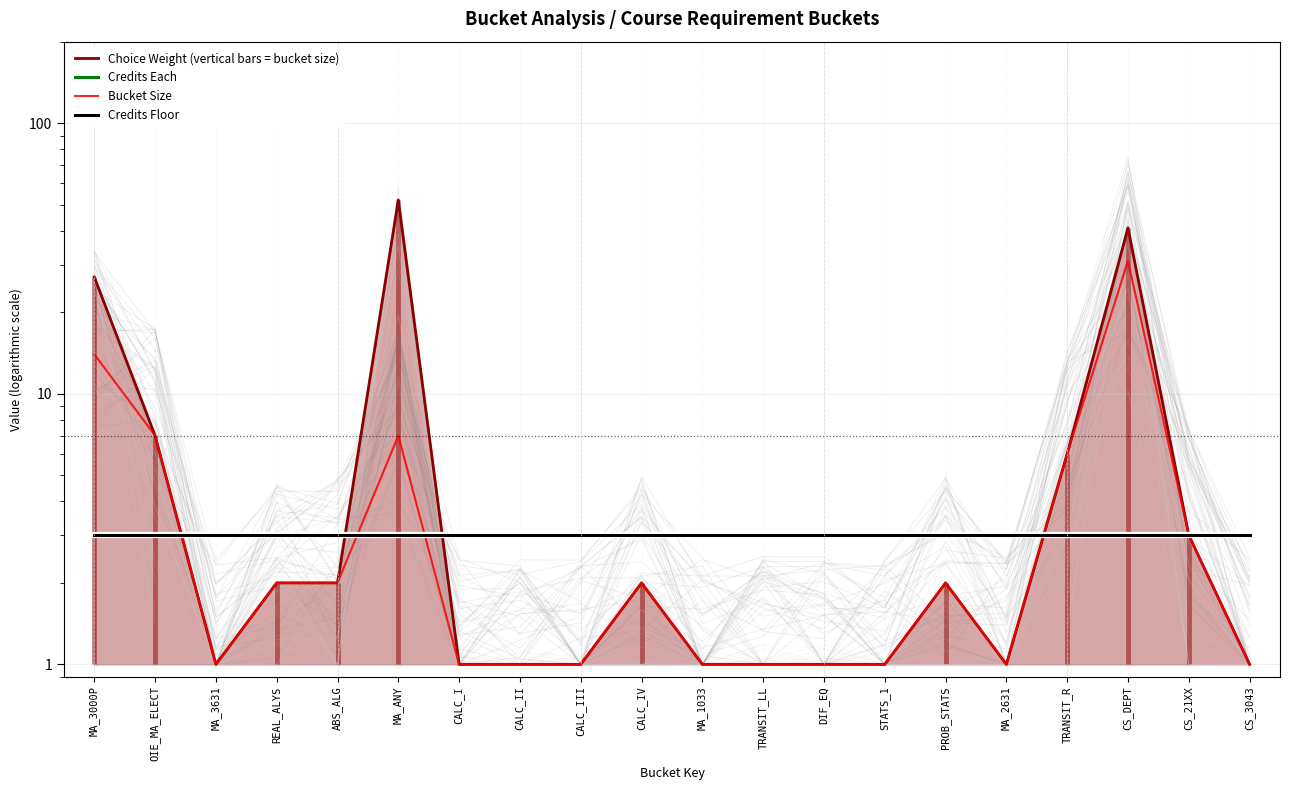

True or false: Credits Floor has a value of 2 at TRANSIT_LL.

False